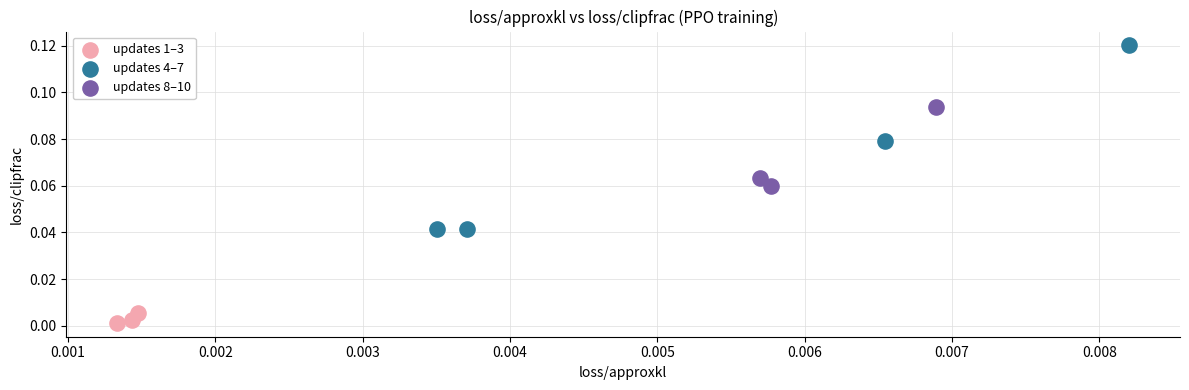

Which series reaches the minimum Y coordinate?

updates 1–3